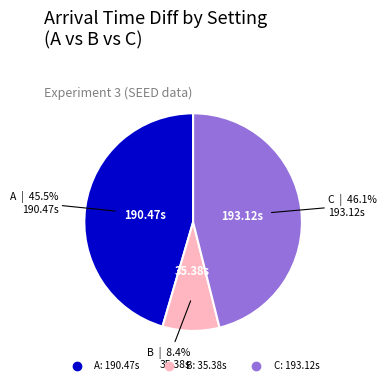

Do C and B together represent more than half of the pie?

Yes